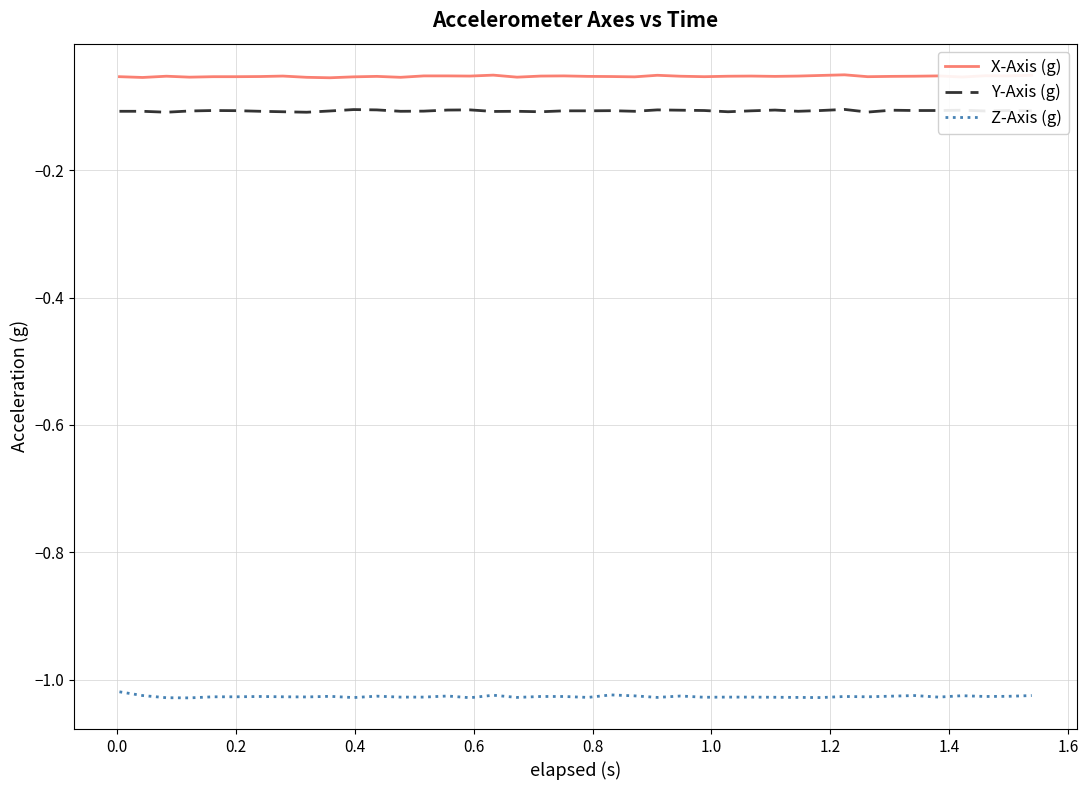

Which series has the largest total across all categories?

X-Axis (g)